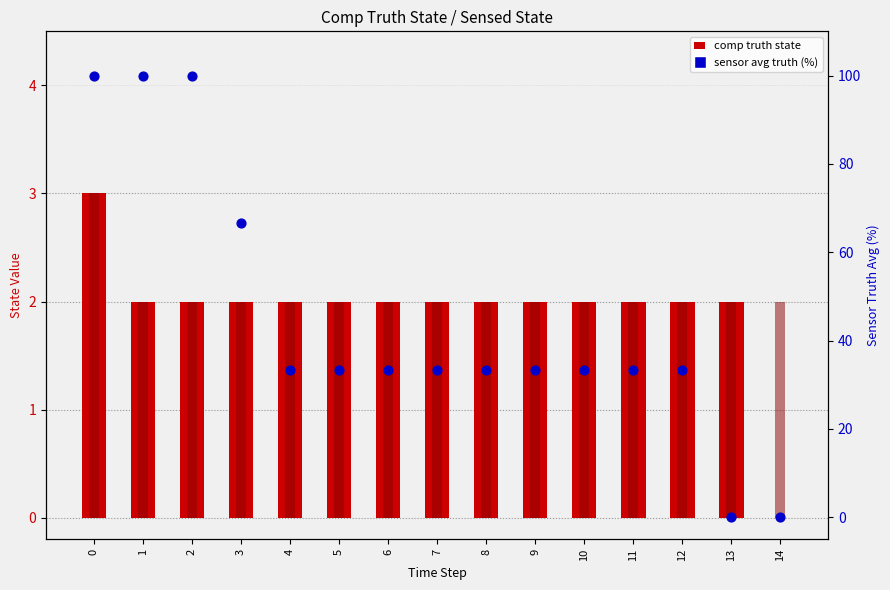

Which series reaches the maximum Y coordinate?

sensor avg truth (percentile)